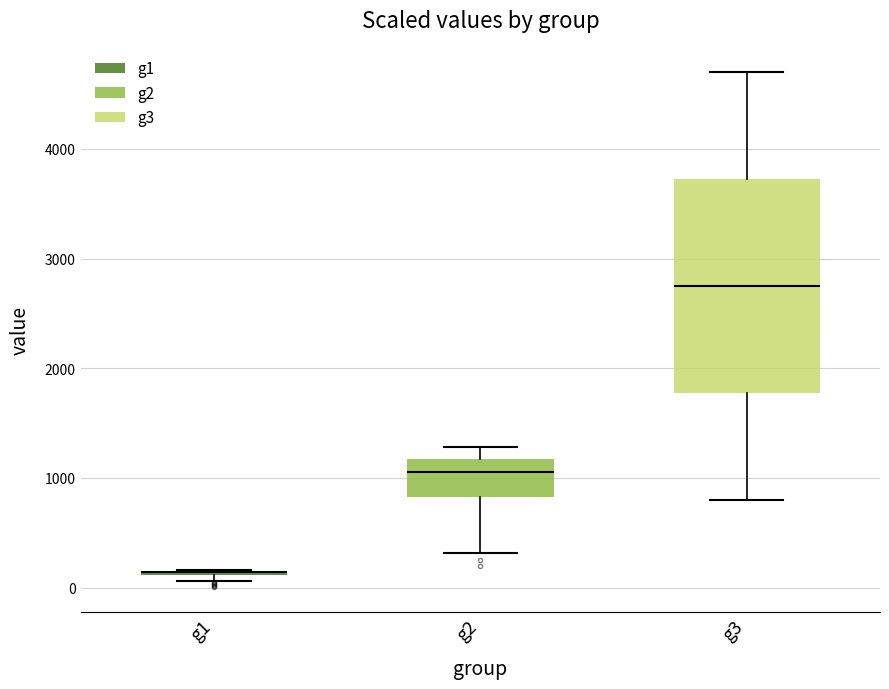

Comparing the boxes themselves (not the whiskers), which one is the tallest?

g3